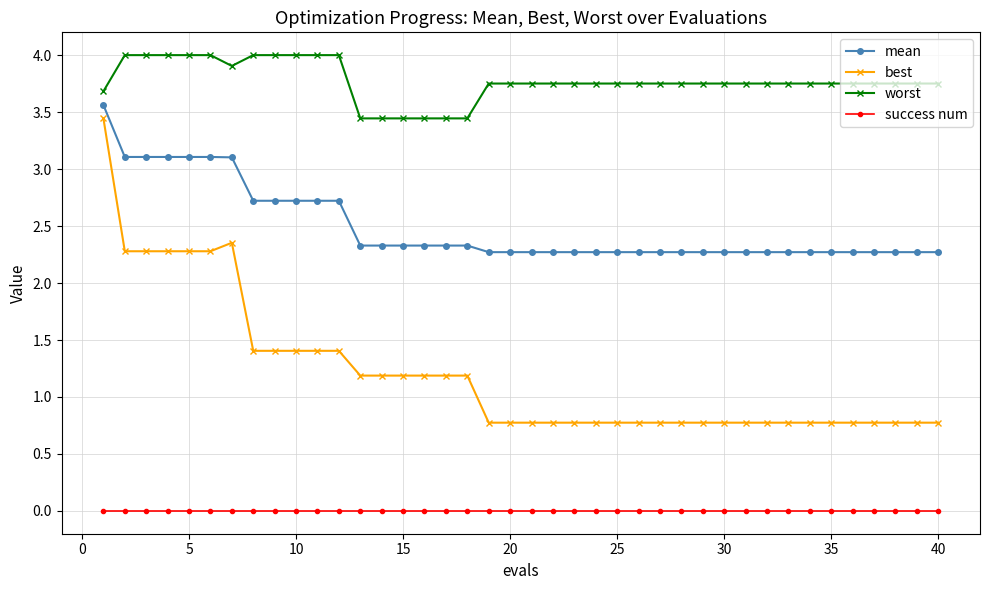

What is the sum of all worst values?

150.8